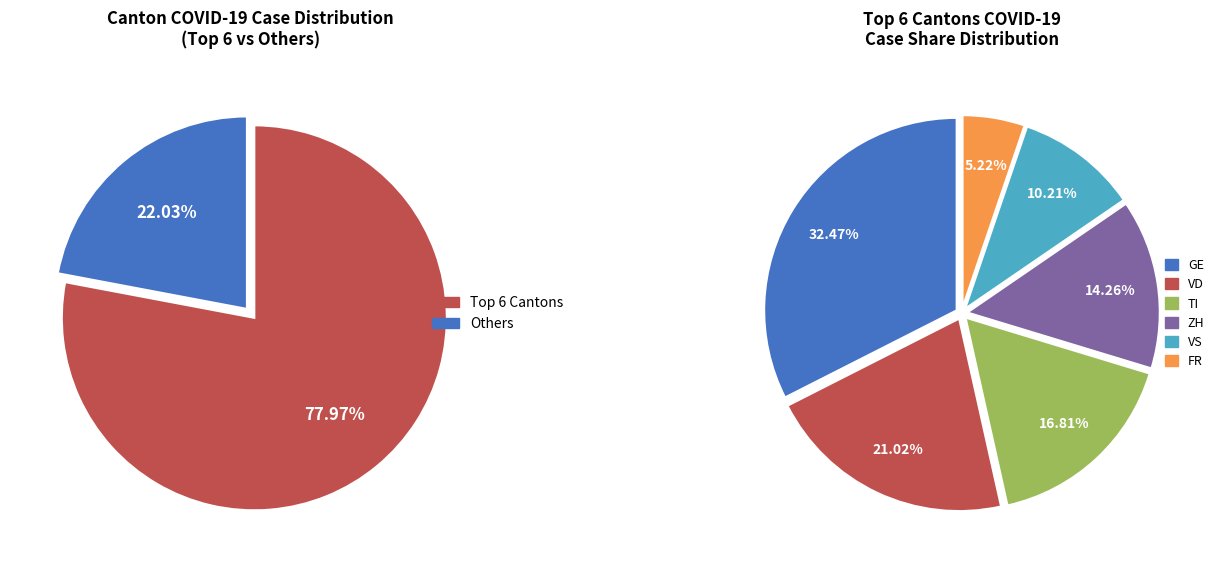

Do 14 and 20 together represent more than half of the pie?

No